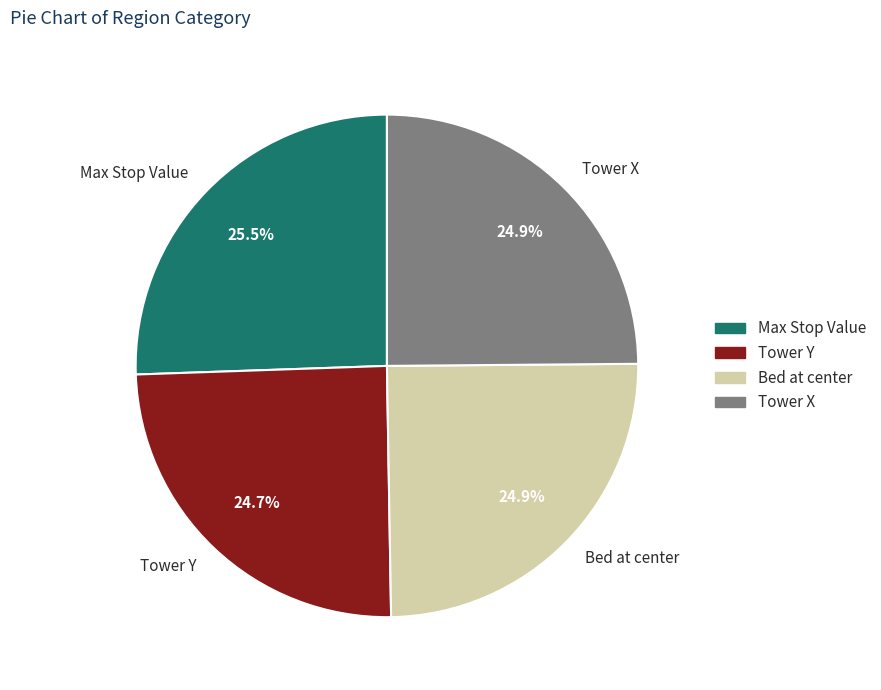

The Bed at center slice represents 25% of the pie. True or false?

True